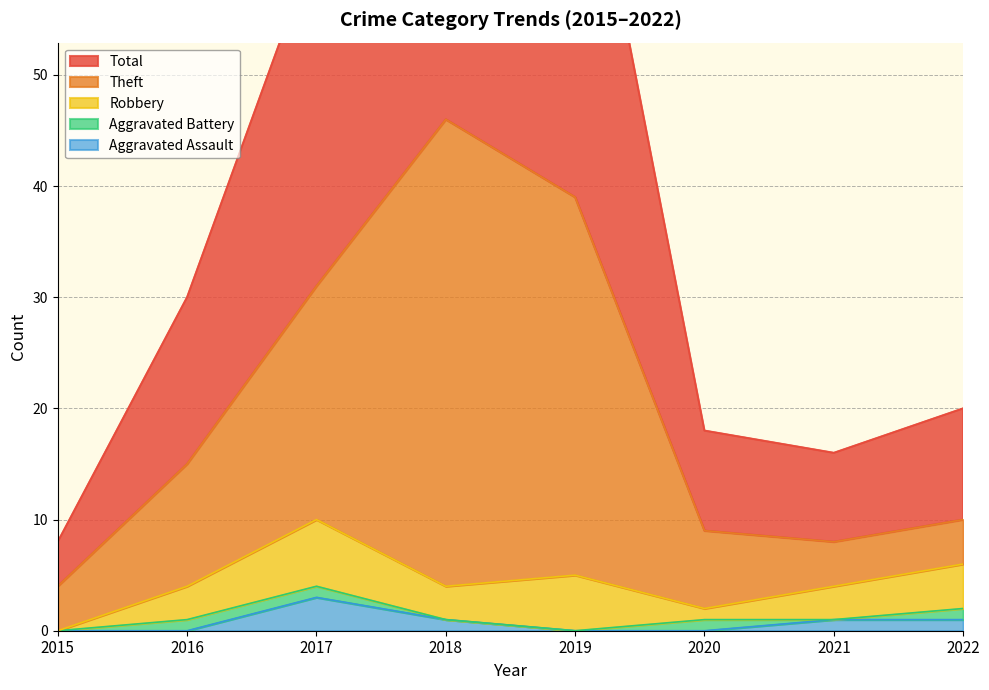

How many data points in Aggravated Assault are less than 1?

4